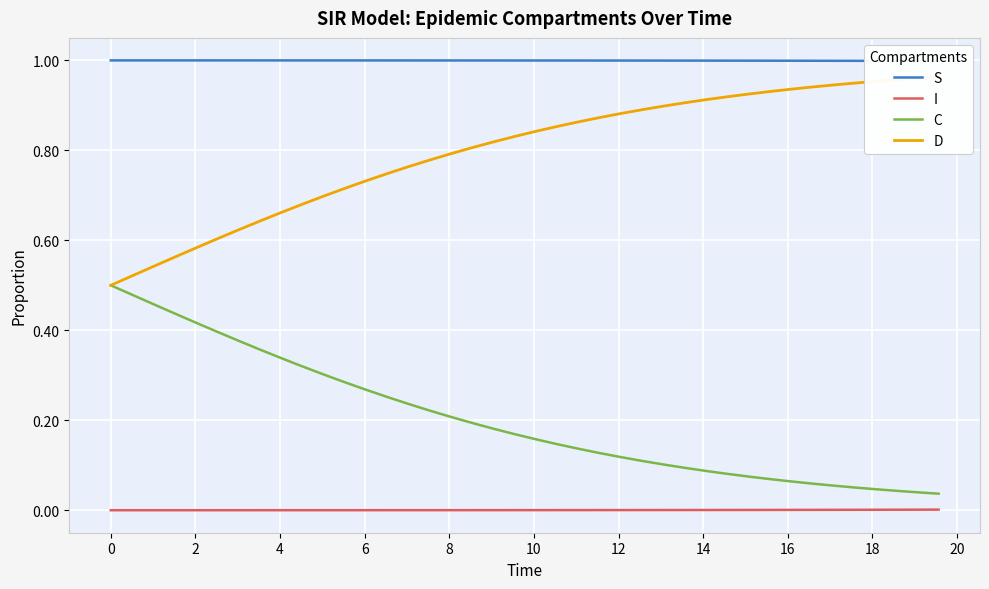

True or false: C and I cross at least once.

False